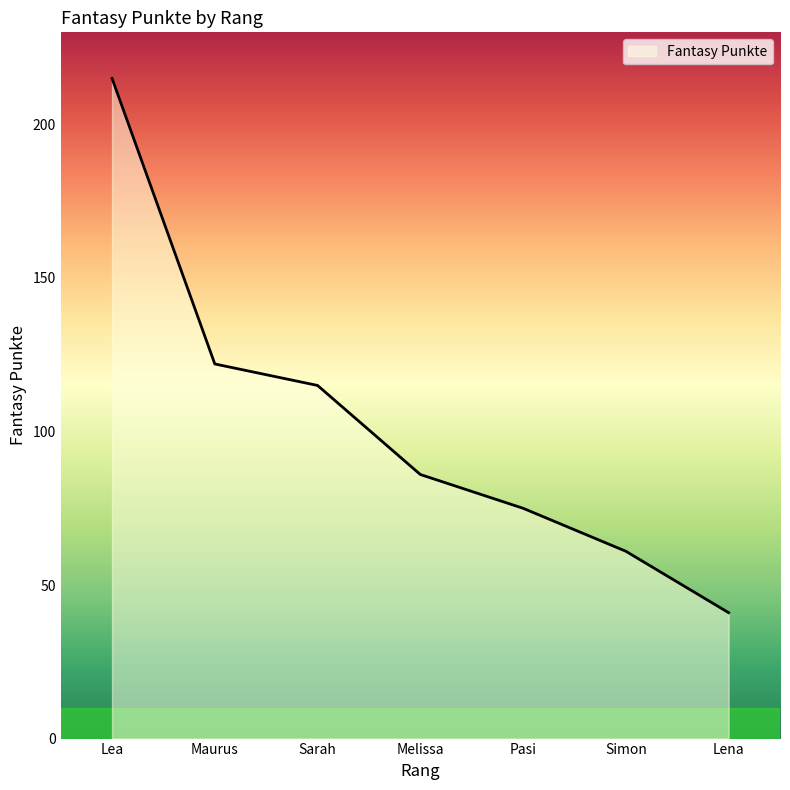

True or false: there are more than 2 points higher than both neighbors.

False